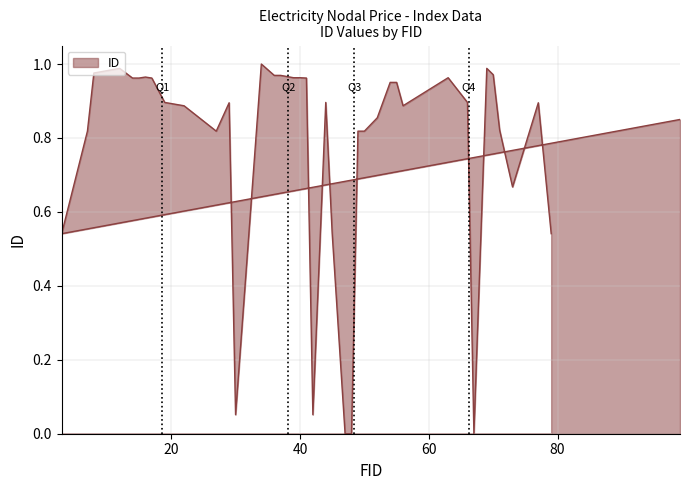

The value at 37 is 1.4. True or false?

False